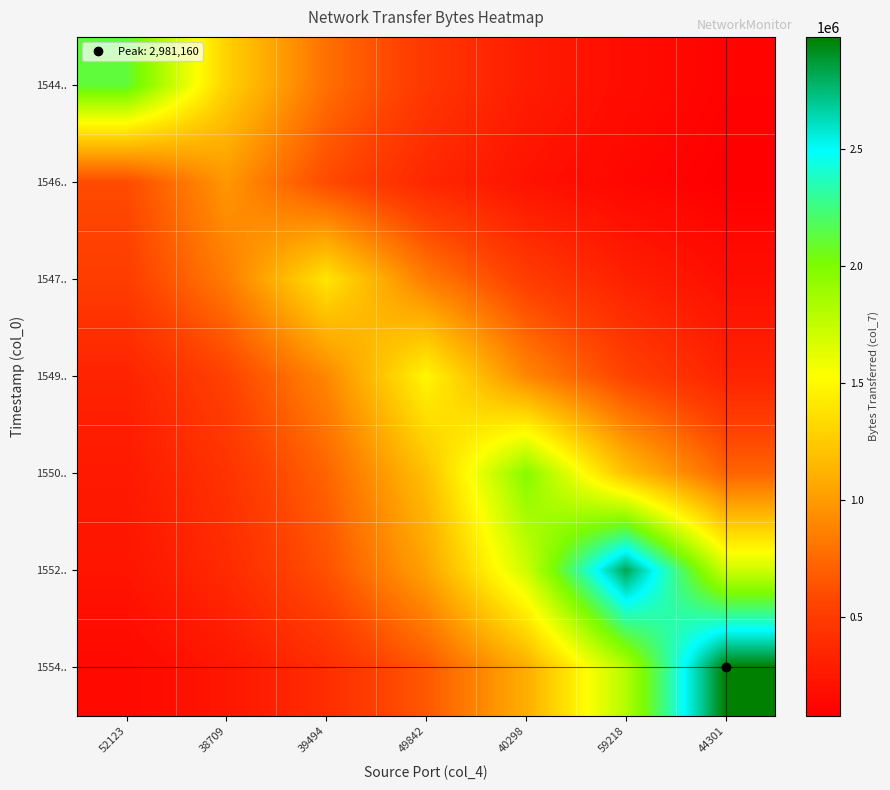

Reading left to right, extract all data points from this chart.

1544..: 52123=2124150.0	38709=1288362.1	39494=781431.1	49842=473961.9	40298=287472.4	59218=174360.8	44301=105755.2
1546..: 52123=593805.6	38709=979020.0	39494=593805.6	49842=360161.3	40298=218448.9	59218=132495.9	44301=80362.9
1547..: 52123=512662.1	38709=845236.9	39494=1393560.0	49842=845236.9	40298=512662.1	59218=310945.3	44301=188597.8
1549..: 52123=331281.3	38709=546190.6	39494=900516.1	49842=1484700.0	40298=900516.1	59218=546190.6	44301=331281.3
1550..: 52123=266782.4	38709=439849.8	39494=725189.7	49842=1195635.7	40298=1971270.0	59218=1195635.7	44301=725189.7
1552..: 52123=231676.7	38709=381970.3	39494=629762.6	49842=1038302.9	40298=1711872.1	59218=2822400.0	44301=1711872.1
1554..: 52123=148423.2	38709=244708.5	39494=403456.1	49842=665186.7	40298=1096707.5	59218=1808164.9	44301=2981160.0